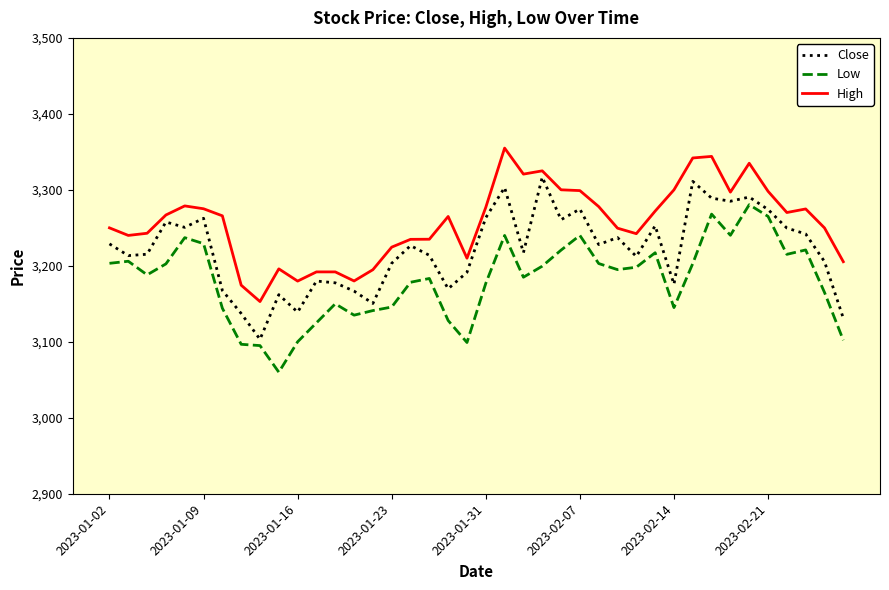

Count the number of categories in the chart.

40